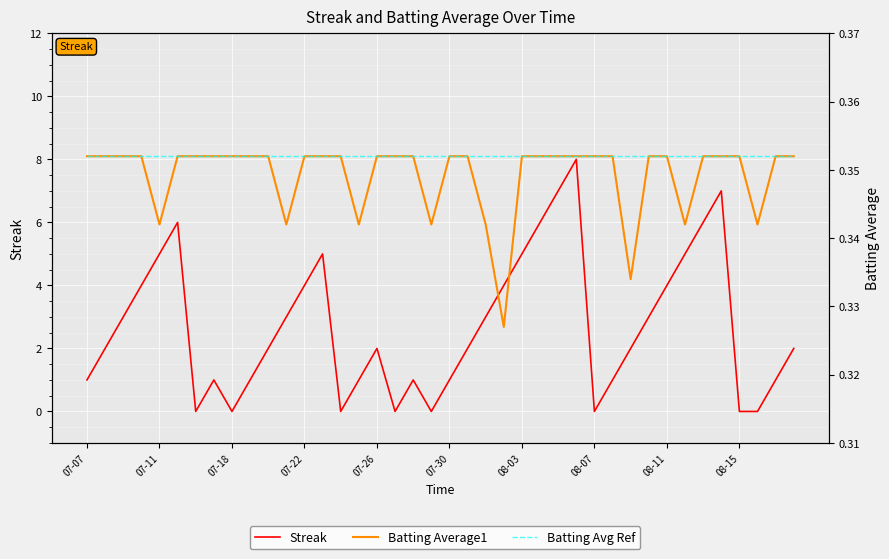

How many interior local valleys does the Streak series have?

6